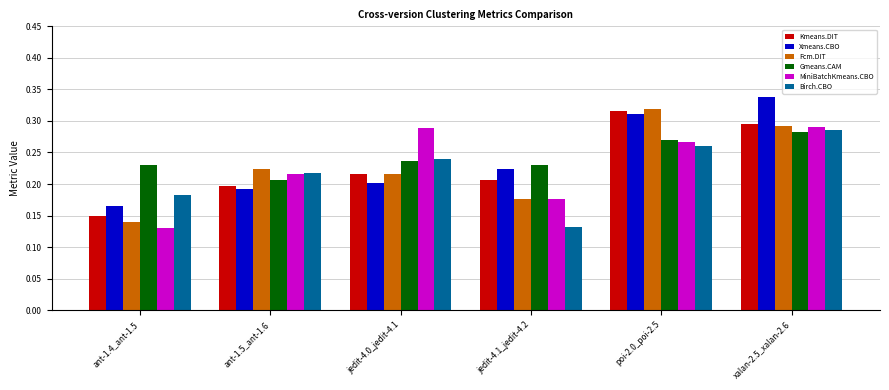

Count the Xmeans.CBO values in the range 0 to 1.

6